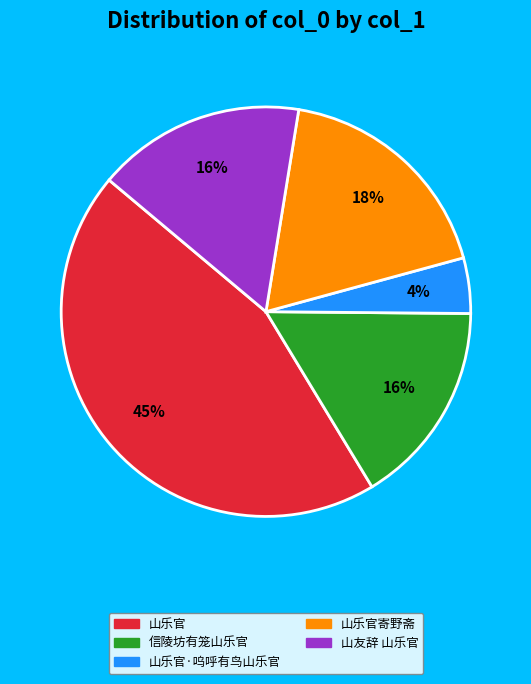

Is there a majority slice in this chart?

No